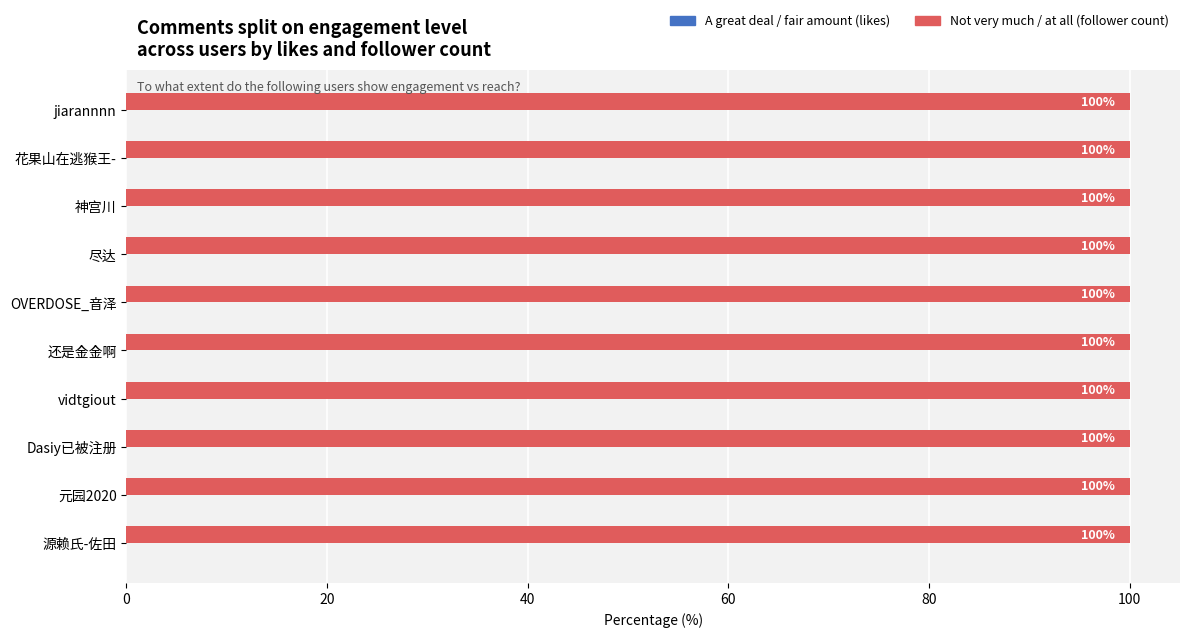

What is the maximum value shown in the chart?

100.0